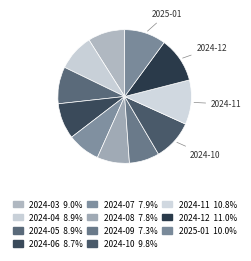

Rank the categories by value from lowest to highest.

2024-09, 2024-08, 2024-07, 2024-06, 2024-04, 2024-05, 2024-03, 2024-10, 2025-01, 2024-11, 2024-12